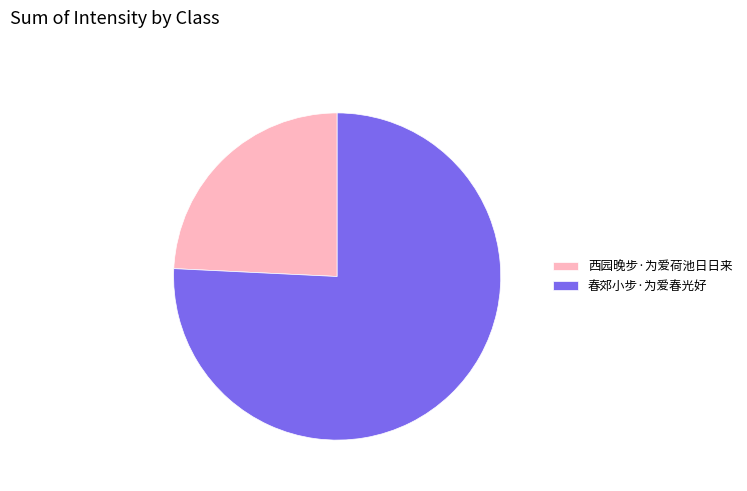

Count the number of slices in the pie.

2